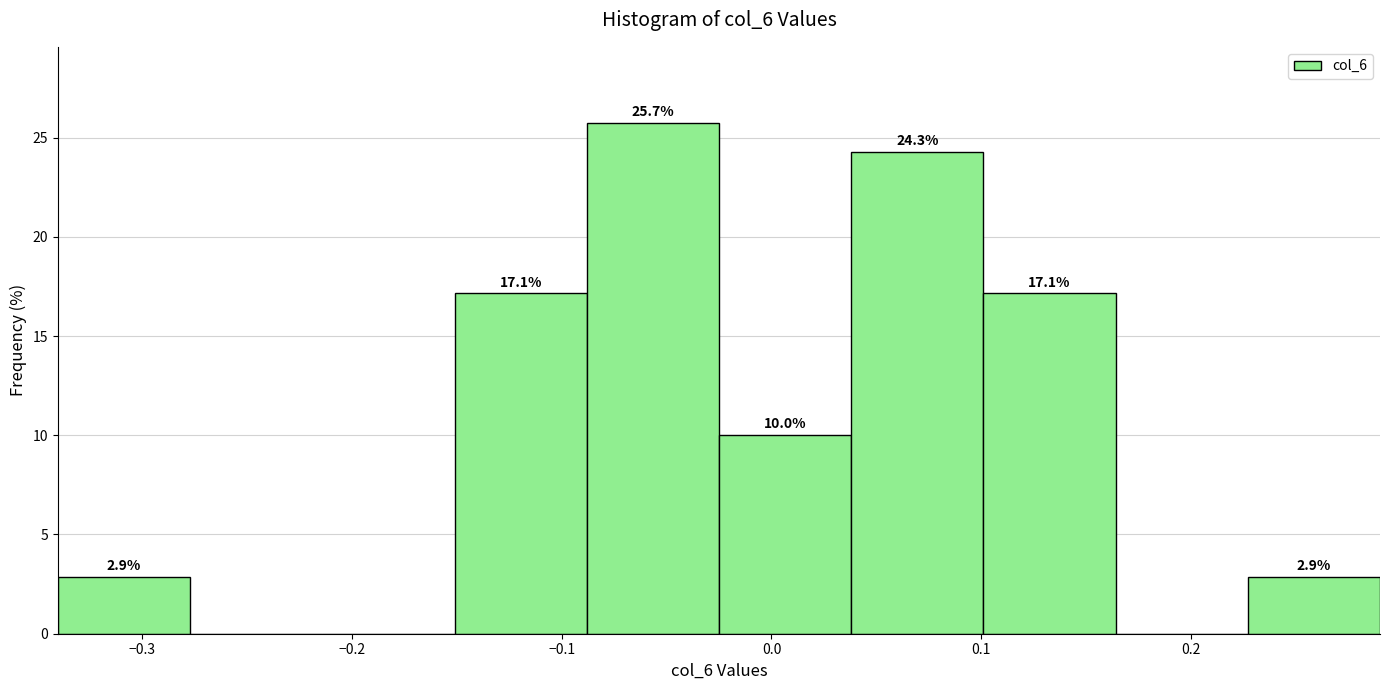

Over which range of the x-axis is the bar tallest?

-0.088 to -0.025